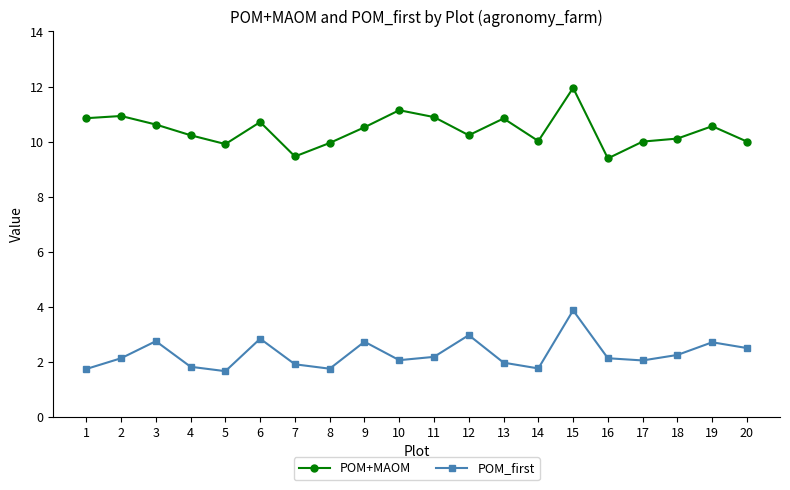

Rank the series by their average value, from highest to lowest.

POM+MAOM, POM_first